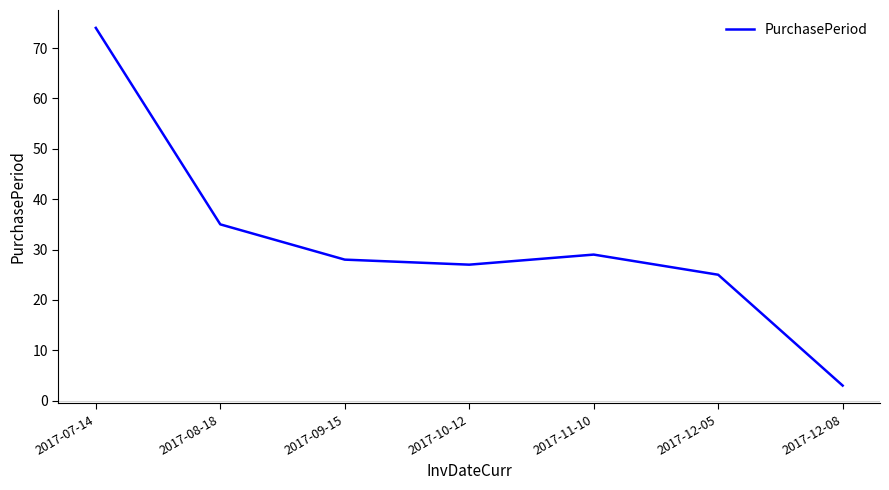

At which category does the data reach its first local peak?

2017-11-10